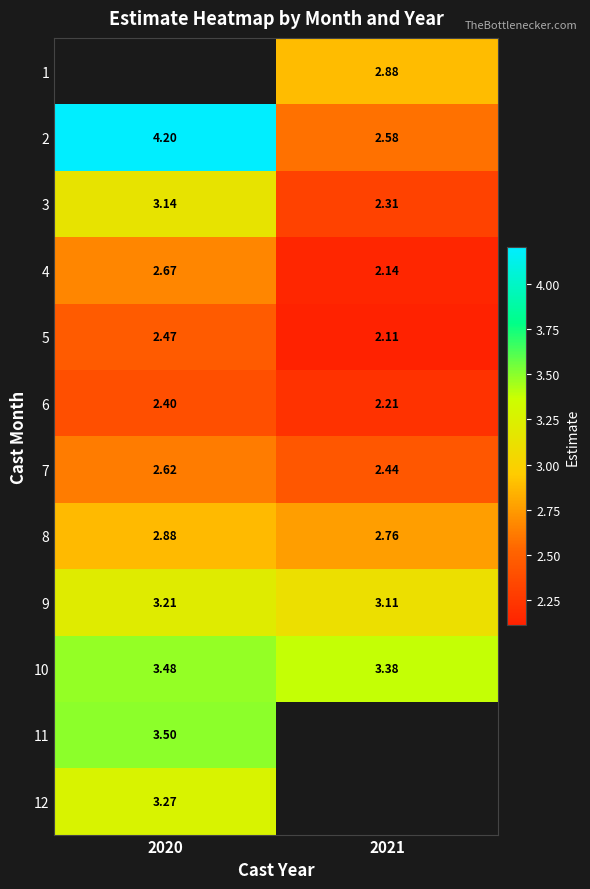

Is the value of 2 at 2021 greater than the value of 1 at 2021?

No